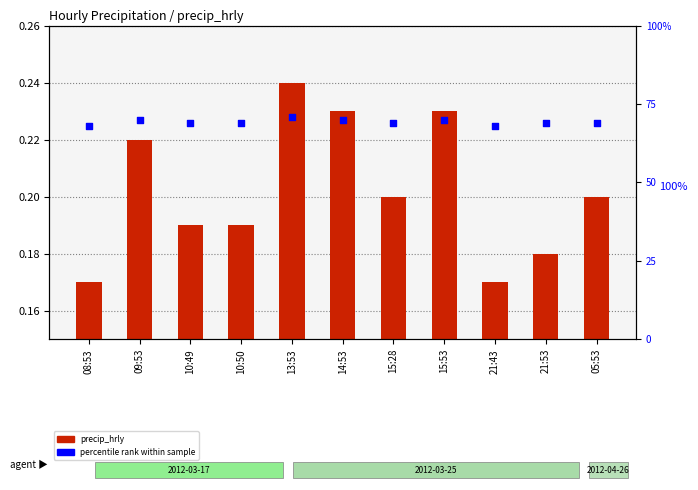

Is the value of percentile rank at 14:53 greater than the value of precip_hrly at 08:53?

Yes